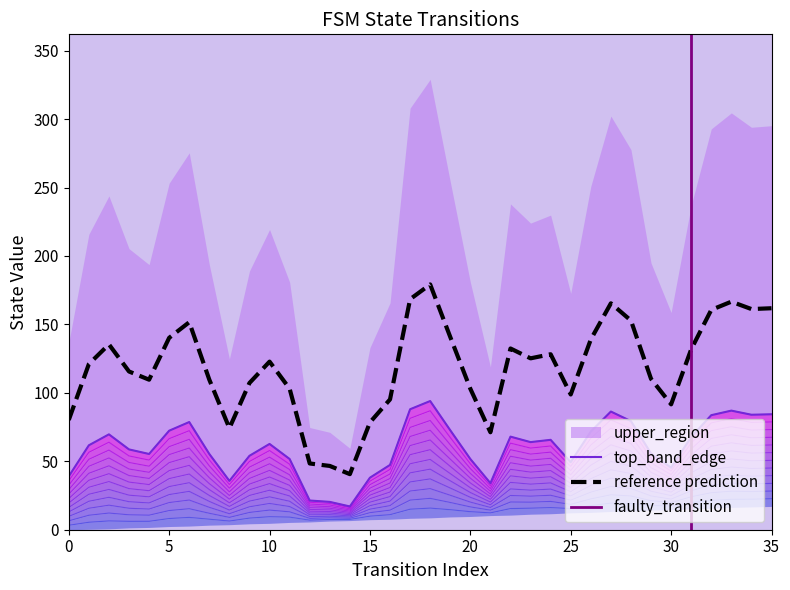

How many lines are shown in the chart?

3